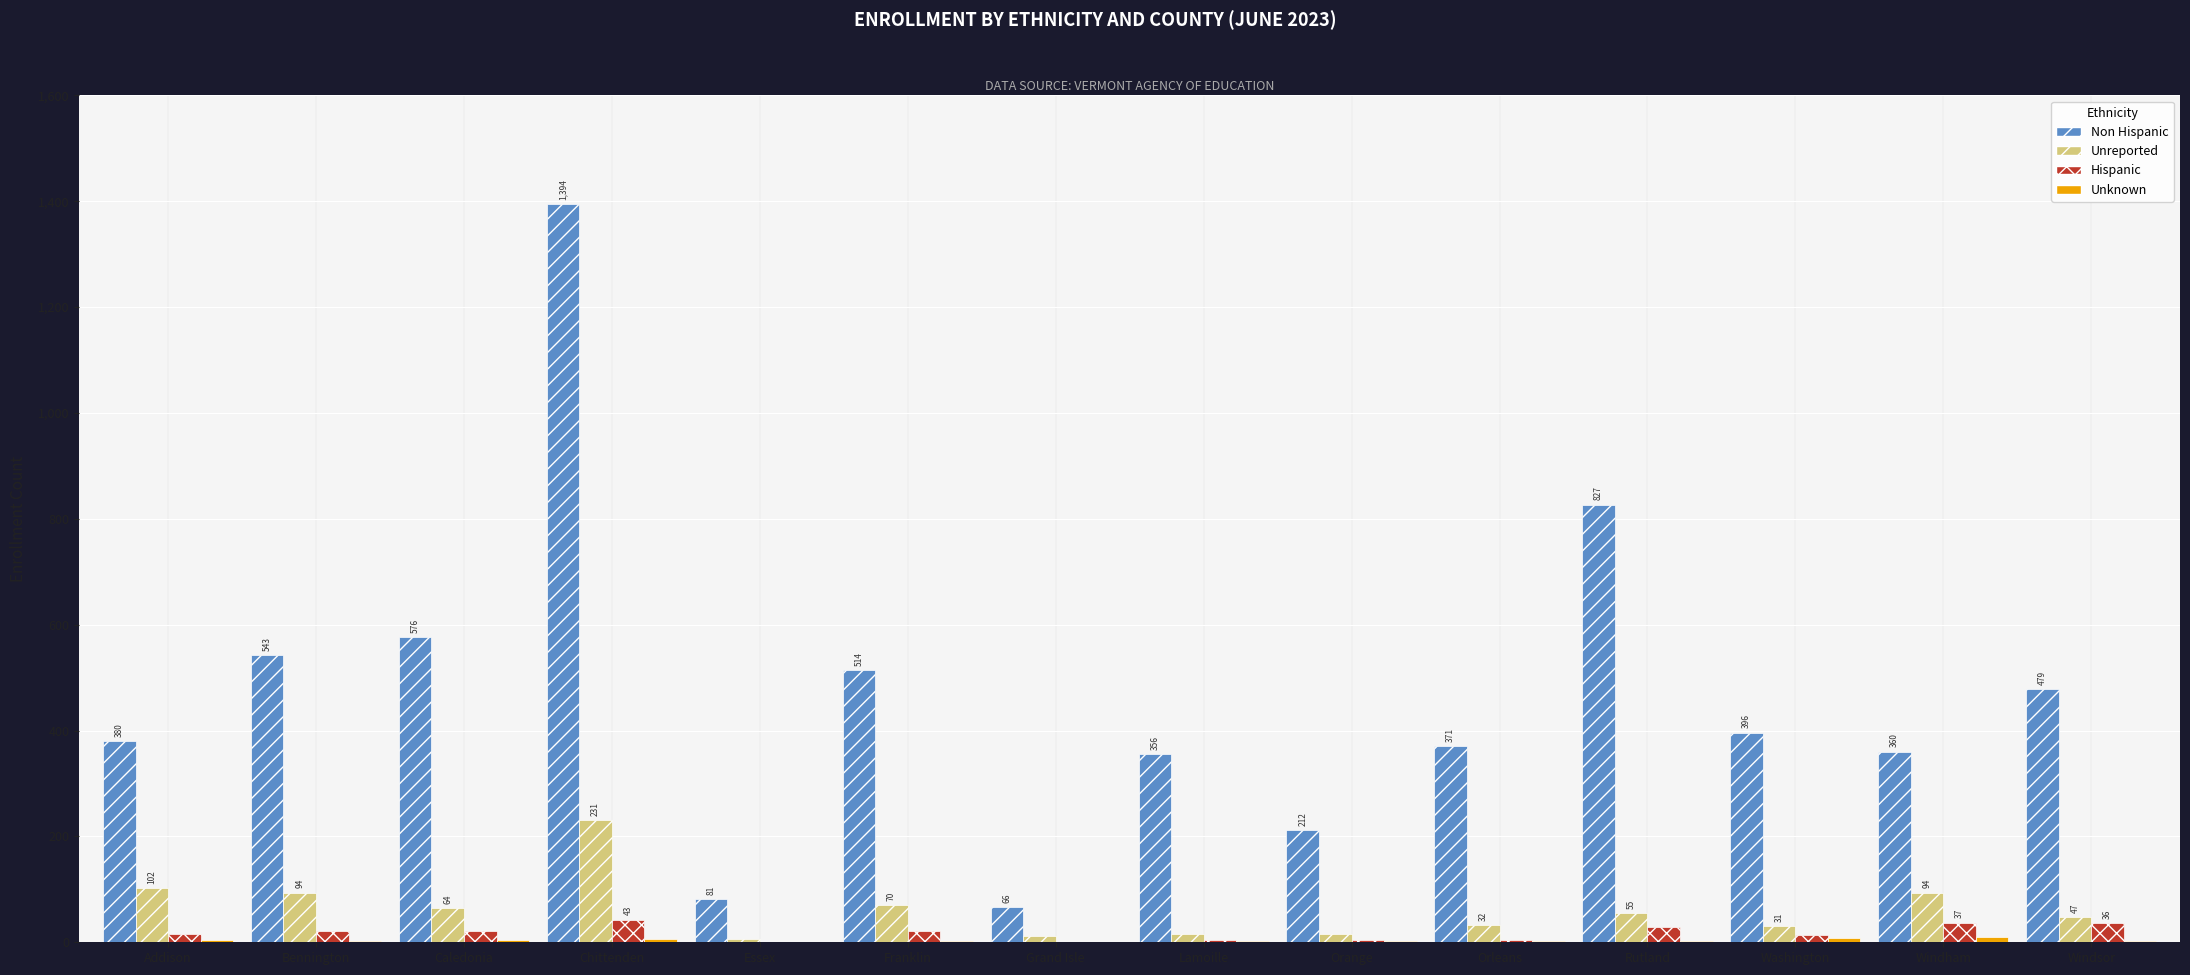

The value of Non Hispanic at Orleans is 371. True or false?

True